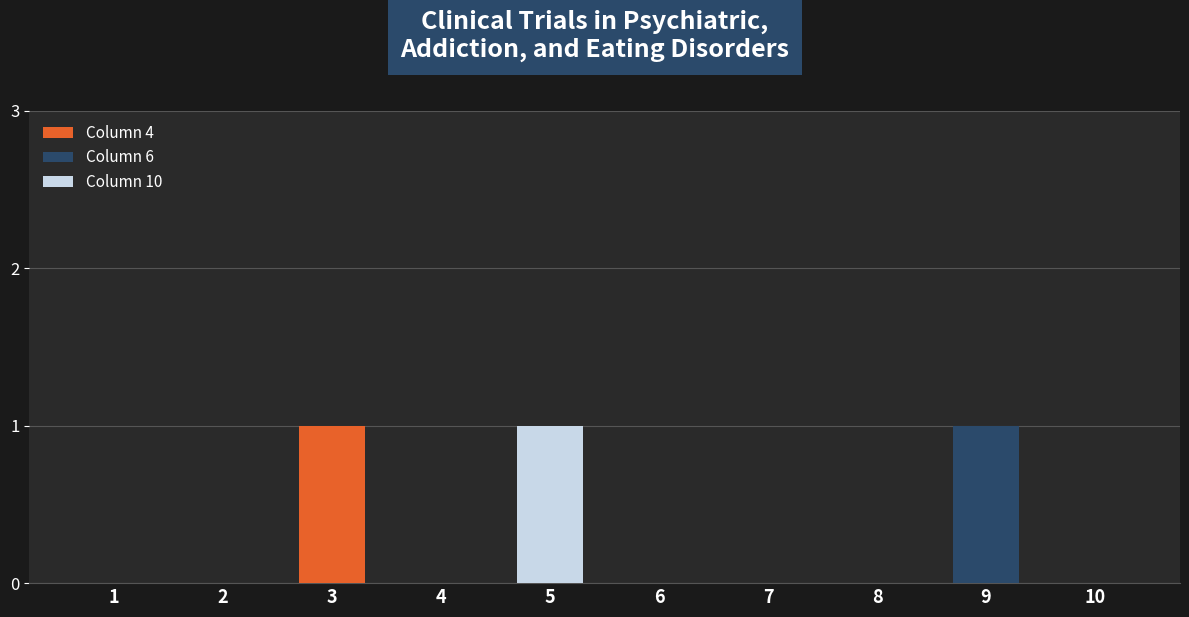

How many categories are shown in the chart?

10